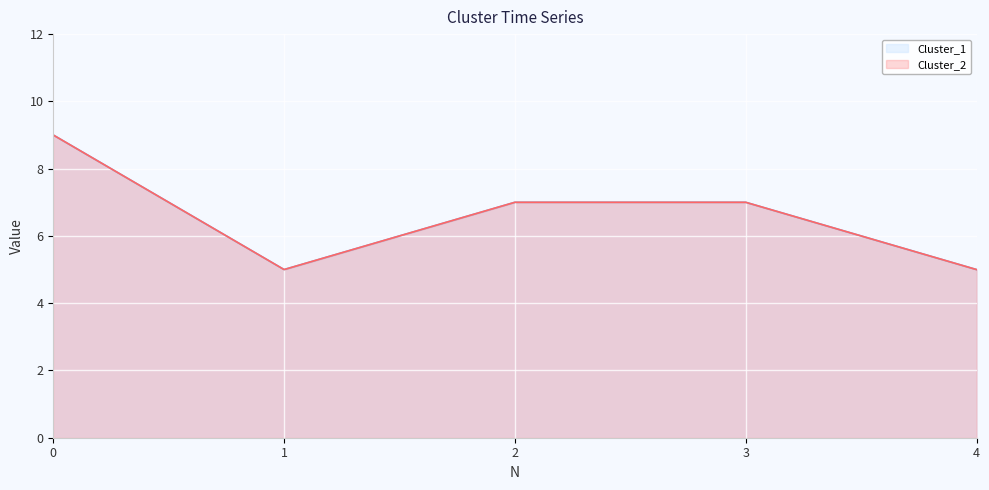

Count the Cluster_1 values in the range 5 to 7.

4